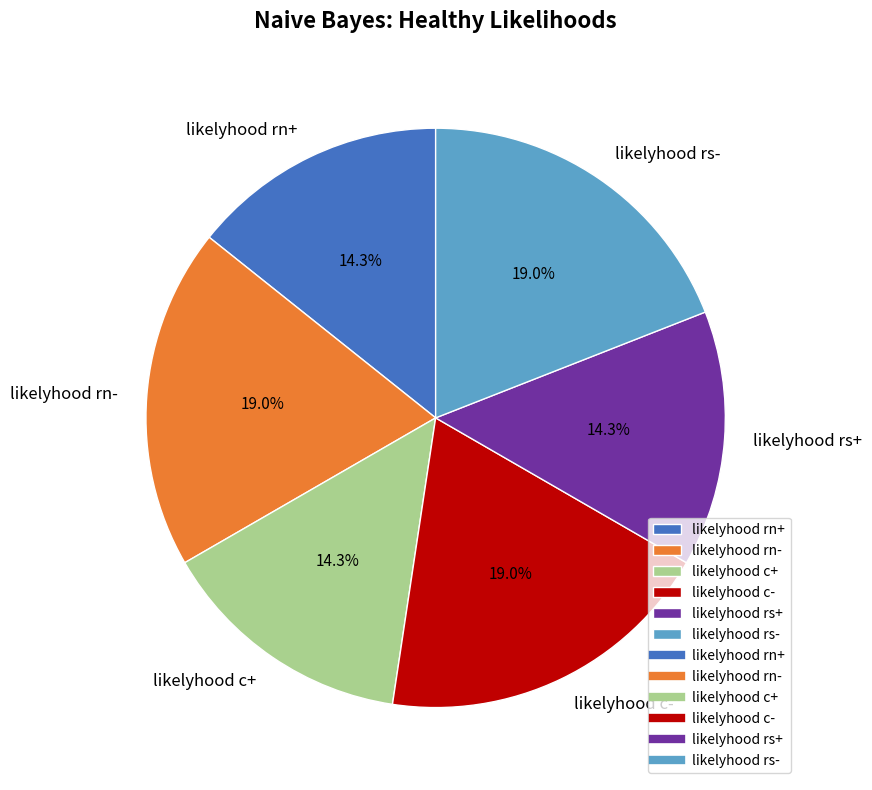

To the nearest percent, what is the difference between the largest and smallest slice percentages?

5%